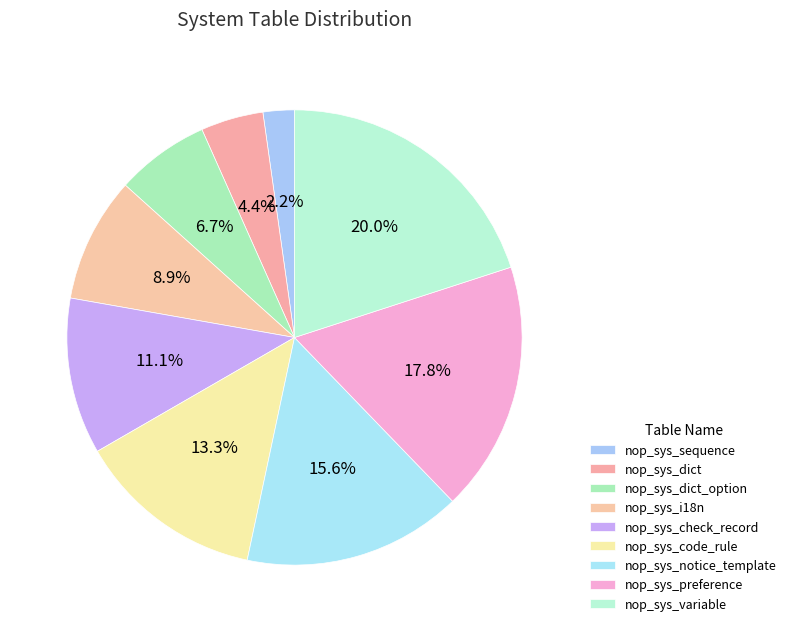

What is the ratio of the value at nop_sys_notice_template to the value at nop_sys_sequence?

7.0